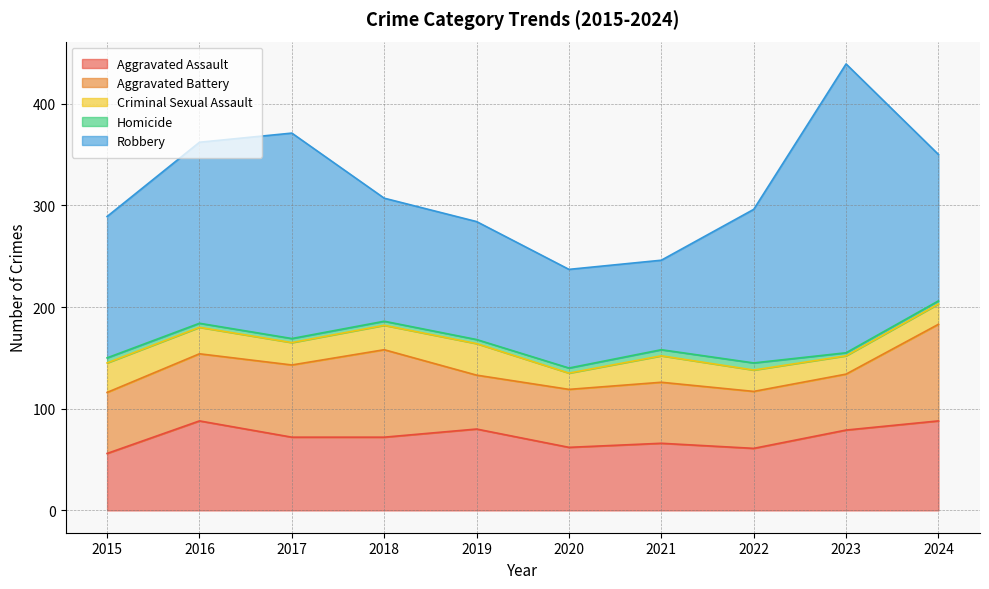

The Aggravated Assault series shows 88 at 2024. True or false?

True